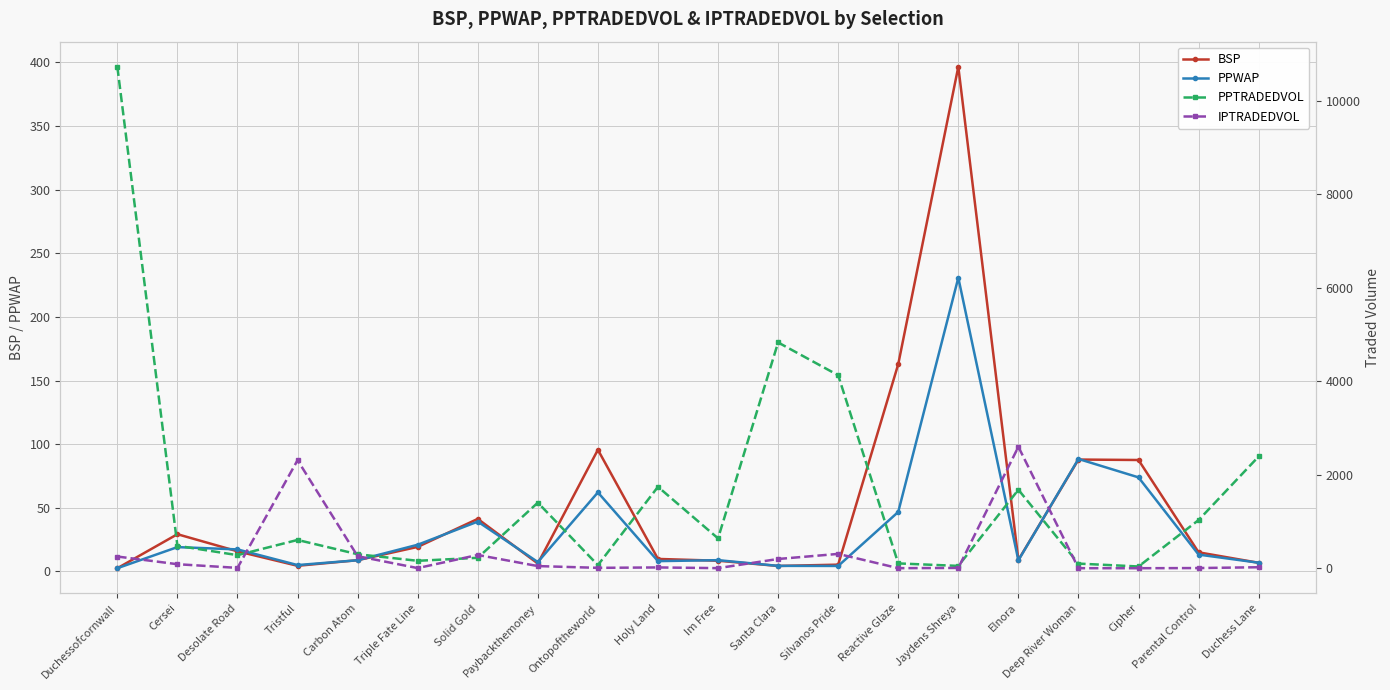

Reading left to right, list all the values displayed in this chart.

BSP: Duchessofcornwall=2.5	Cersei=29.2	Desolate Road=15.8	Tristful=4.4	Carbon Atom=8.8	Triple Fate Line=19.3	Solid Gold=41.3	Paybackthemoney=6.2	Ontopoftheworld=95.6	Holy Land=9.8	Im Free=8.4	Santa Clara=4.3	Silvanos Pride=5.3	Reactive Glaze=162.8	Jaydens Shreya=396.6	Elnora=9.0	Deep River Woman=87.9	Cipher=87.5	Parental Control=15.0	Duchess Lane=6.8
PPWAP: Duchessofcornwall=2.5	Cersei=19.1	Desolate Road=17.3	Tristful=5.0	Carbon Atom=8.8	Triple Fate Line=20.9	Solid Gold=39.1	Paybackthemoney=7.3	Ontopoftheworld=62.1	Holy Land=8.1	Im Free=8.8	Santa Clara=4.3	Silvanos Pride=4.3	Reactive Glaze=46.7	Jaydens Shreya=230.8	Elnora=8.7	Deep River Woman=88.4	Cipher=73.9	Parental Control=13.2	Duchess Lane=6.8
PPTRADEDVOL: Duchessofcornwall=10725.3	Cersei=480.5	Desolate Road=279.4	Tristful=604.6	Carbon Atom=299.0	Triple Fate Line=158.6	Solid Gold=222.7	Paybackthemoney=1402.1	Ontopoftheworld=65.9	Holy Land=1741.0	Im Free=638.5	Santa Clara=4828.6	Silvanos Pride=4127.2	Reactive Glaze=102.8	Jaydens Shreya=49.4	Elnora=1678.2	Deep River Woman=98.7	Cipher=37.1	Parental Control=1030.0	Duchess Lane=2389.6
IPTRADEDVOL: Duchessofcornwall=250.0	Cersei=85.8	Desolate Road=7.4	Tristful=2309.8	Carbon Atom=257.3	Triple Fate Line=2.7	Solid Gold=283.6	Paybackthemoney=45.7	Ontopoftheworld=8.0	Holy Land=16.6	Im Free=1.8	Santa Clara=197.5	Silvanos Pride=306.1	Reactive Glaze=1.1	Jaydens Shreya=6.1	Elnora=2597.1	Deep River Woman=0.7	Cipher=0.0	Parental Control=3.5	Duchess Lane=20.9